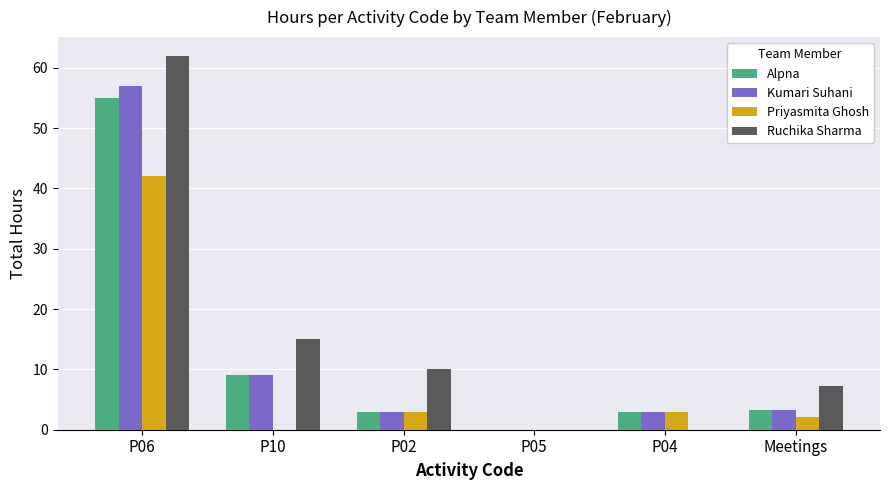

How many groups of bars are there?

6